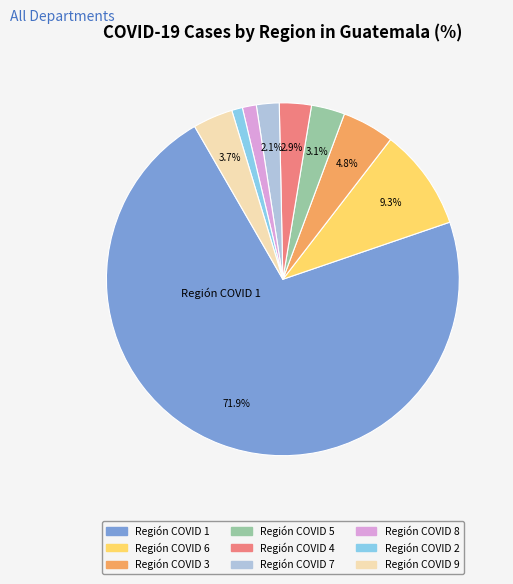

Approximately how many times larger is the value at Región COVID 4 compared to Región COVID 6?

0.3